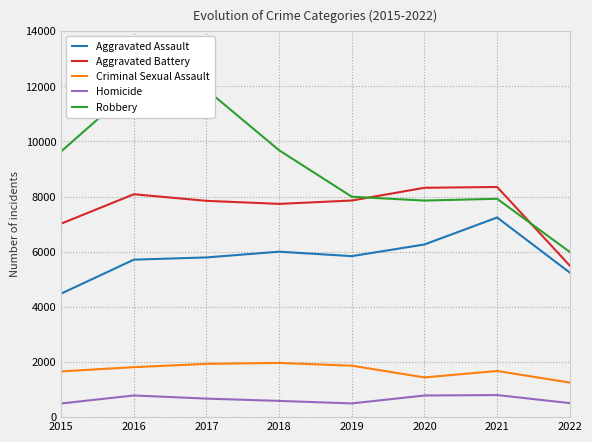

Is the value of Criminal Sexual Assault at 2015 greater than the value of Robbery at 2020?

No